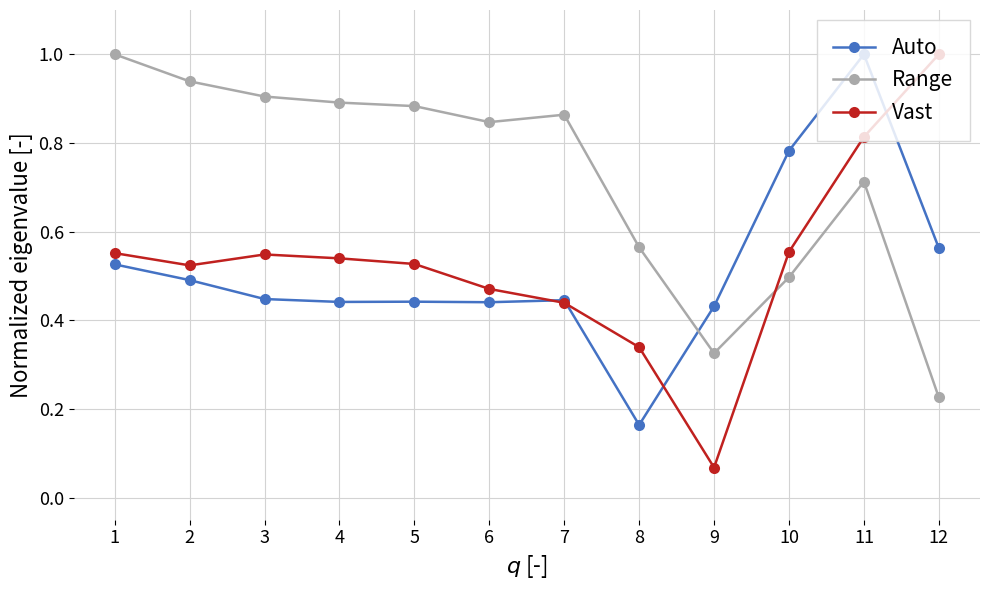

Where is Auto nearest to the value 0?

8